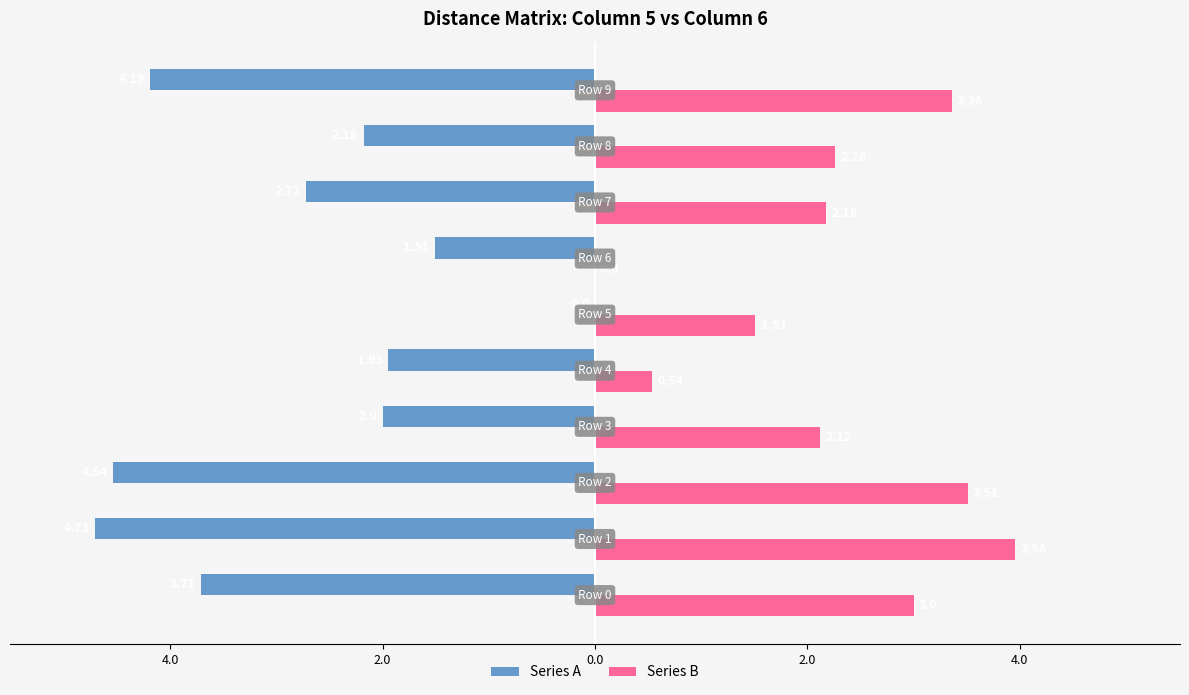

Reading left to right, transcribe all the data shown in this chart.

Series A: -3.7	-4.7	-4.5	-2.0	-1.9	0.0	-1.5	-2.7	-2.2	-4.2
Series B: 3.0	4.0	3.5	2.1	0.5	1.5	0.0	2.2	2.3	3.4